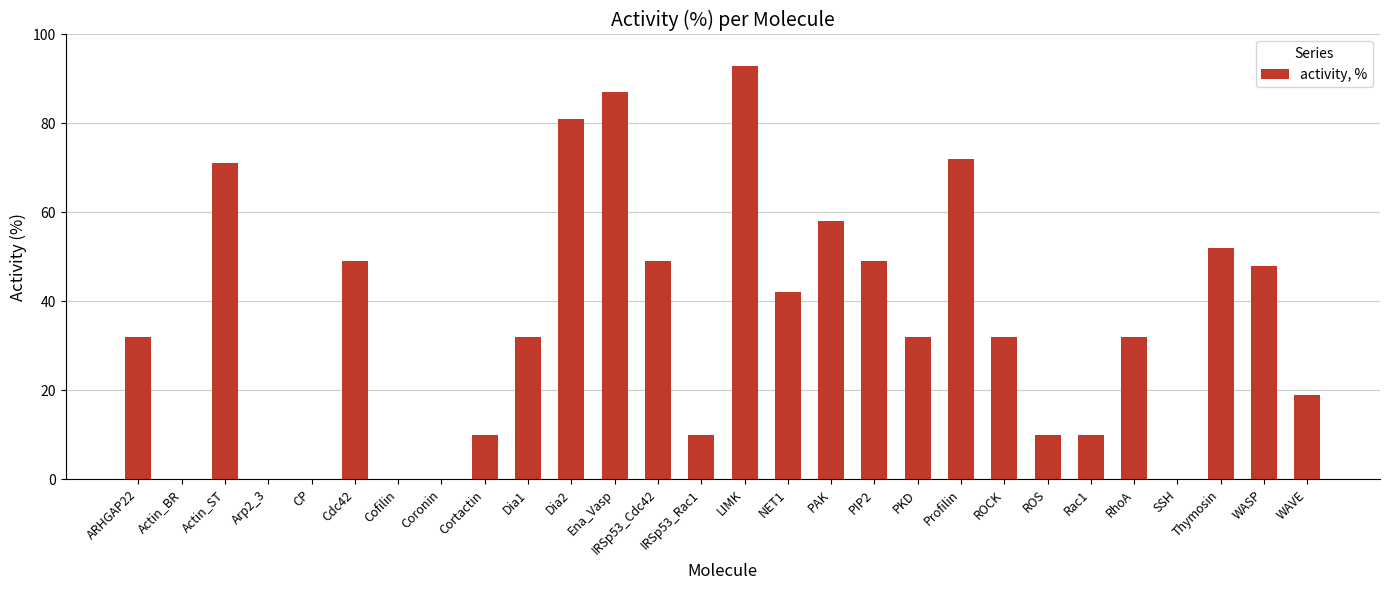

Reading left to right, what are all the values shown in this chart?

32	0	71	0	0	49	0	0	10	32	81	87	49	10	93	42	58	49	32	72	32	10	10	32	0	52	48	19